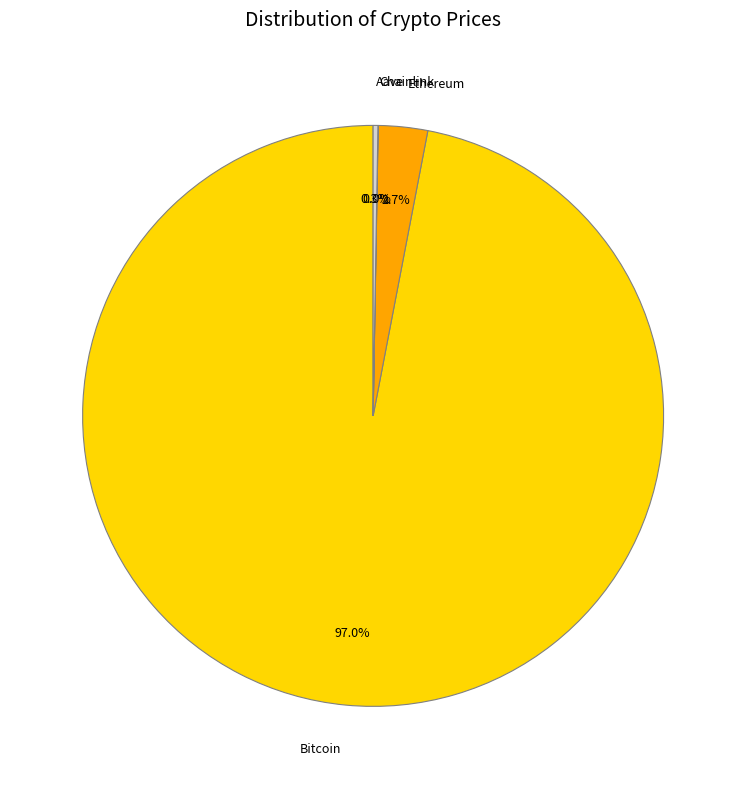

Which category has the biggest portion of the pie?

Bitcoin